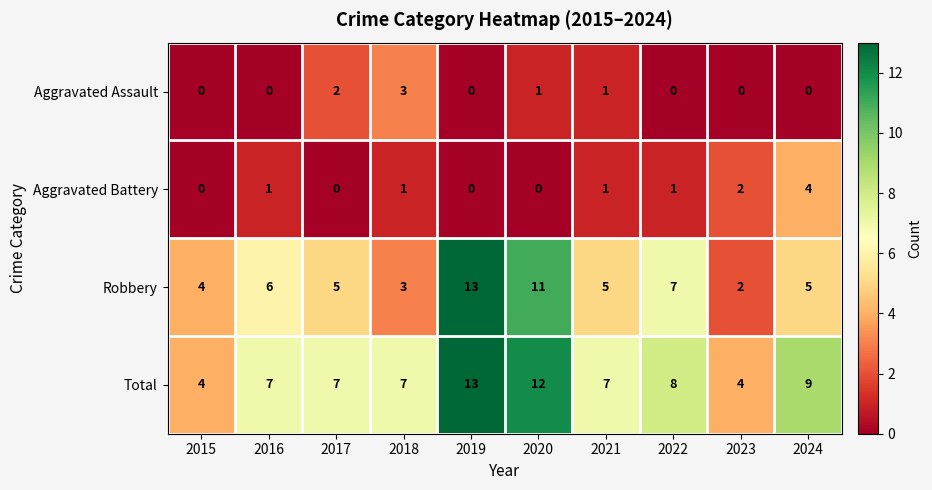

At how many categories does at least one series exceed 1?

10